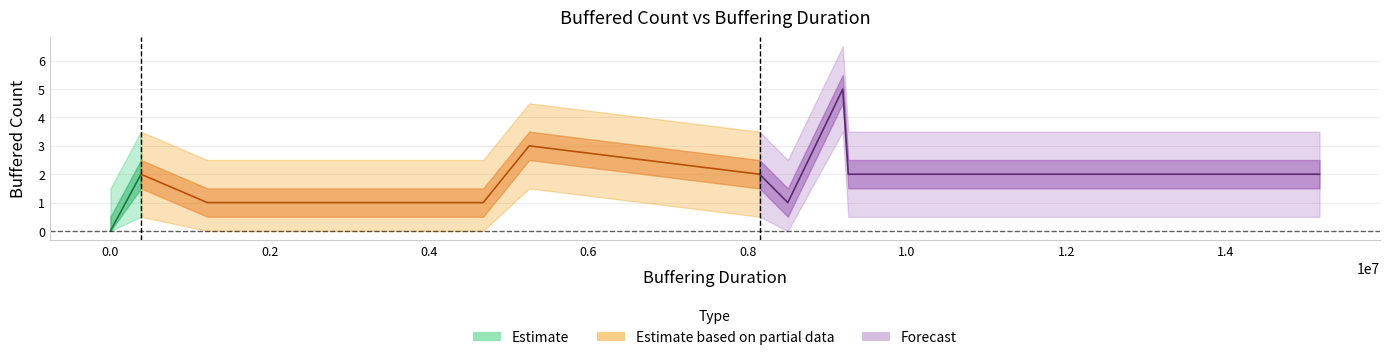

Where is the first local minimum?

7